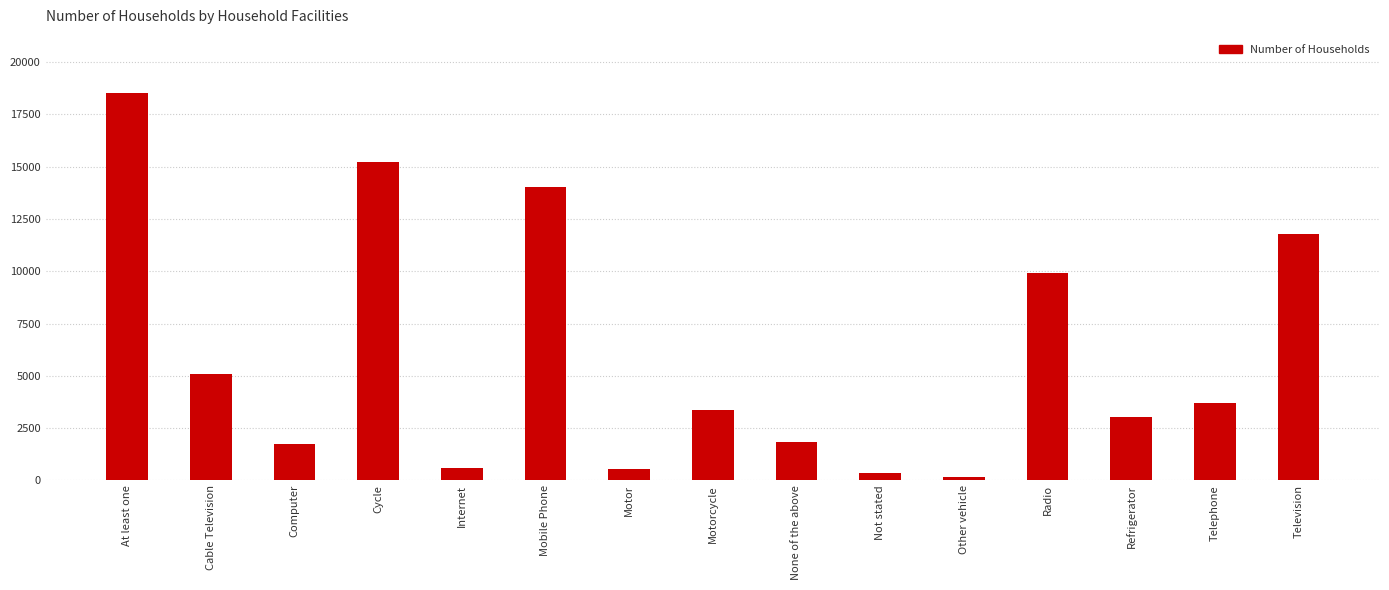

What value does the data have at Cable Television, to the nearest 50?

5100